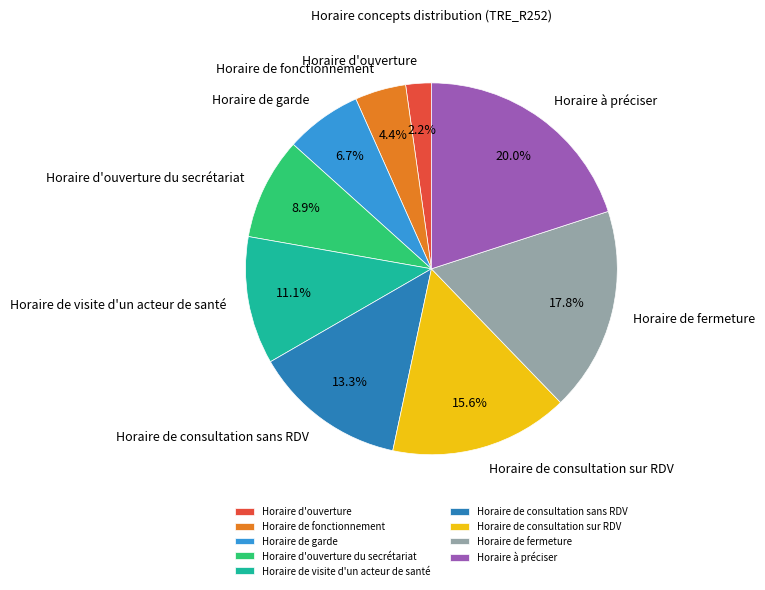

Combined, do Horaire de fonctionnement and Horaire à préciser account for over 50%?

No